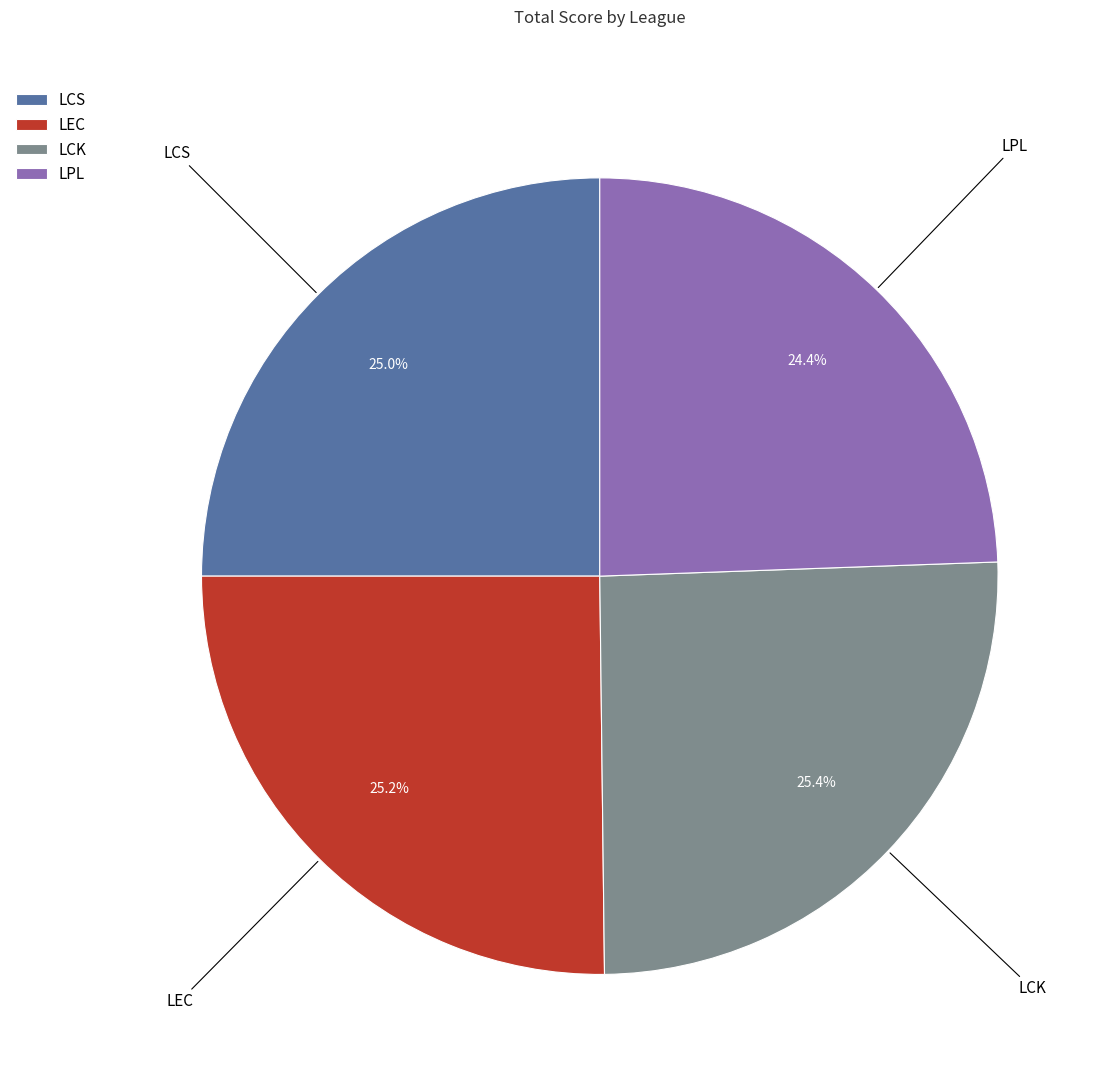

To the nearest percent, what percentage of the pie is LCS?

25%